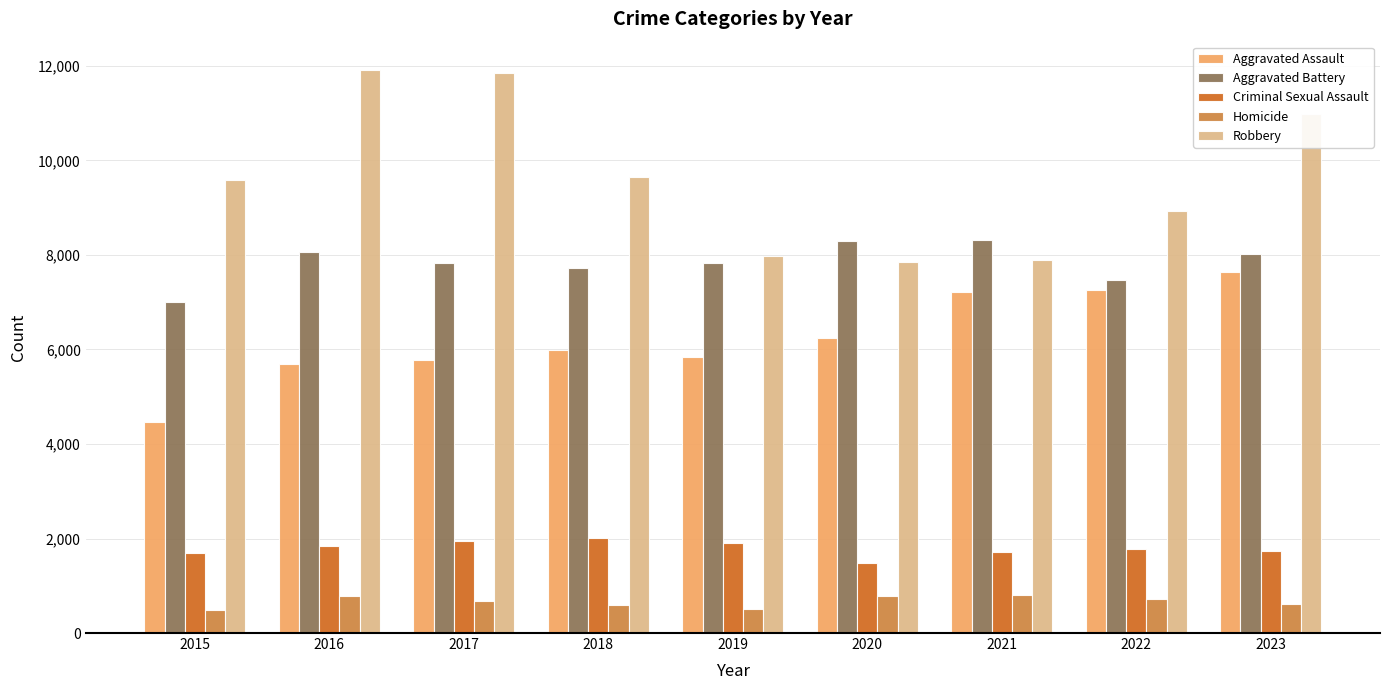

Rank the series by their maximum value, from lowest to highest.

Homicide, Criminal Sexual Assault, Aggravated Assault, Aggravated Battery, Robbery